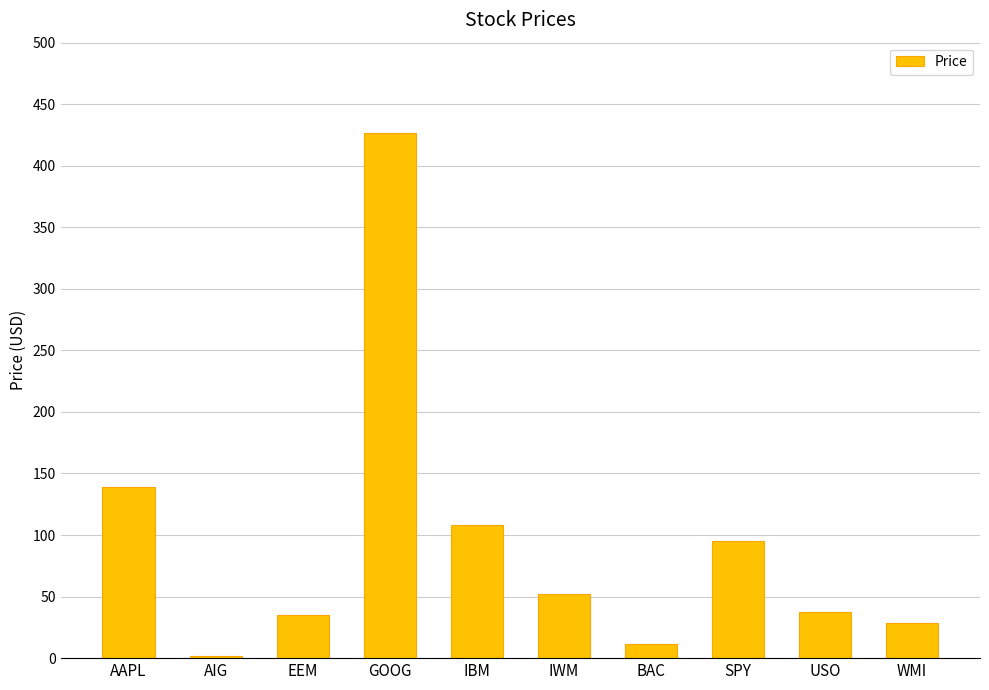

What is the label of the 3rd bar from the right?

SPY